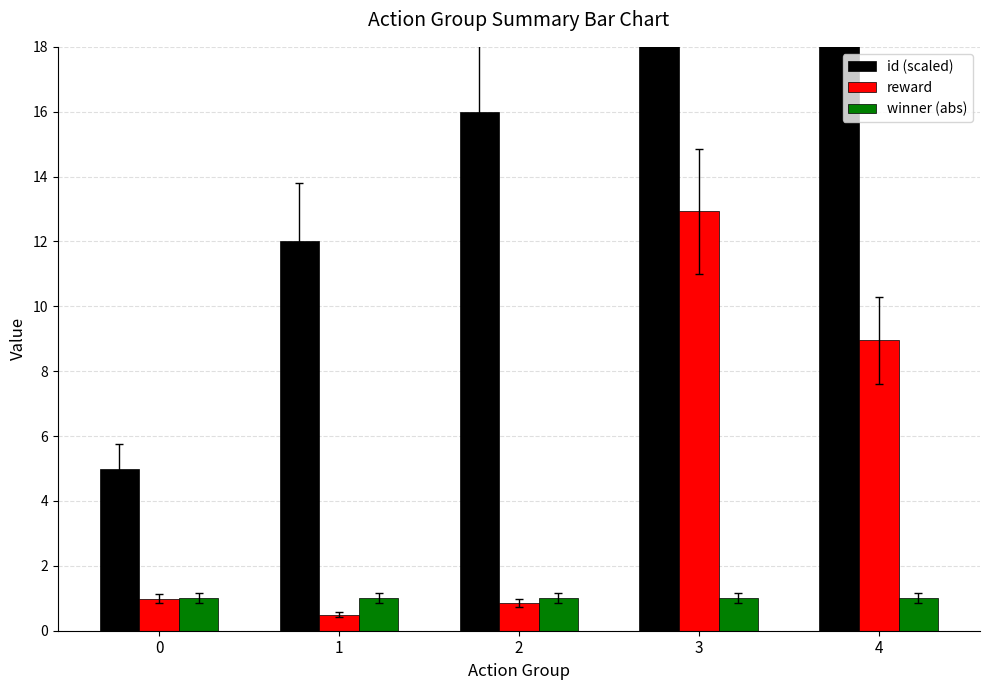

True or false: reward has a value of 3.1 at 3.

False